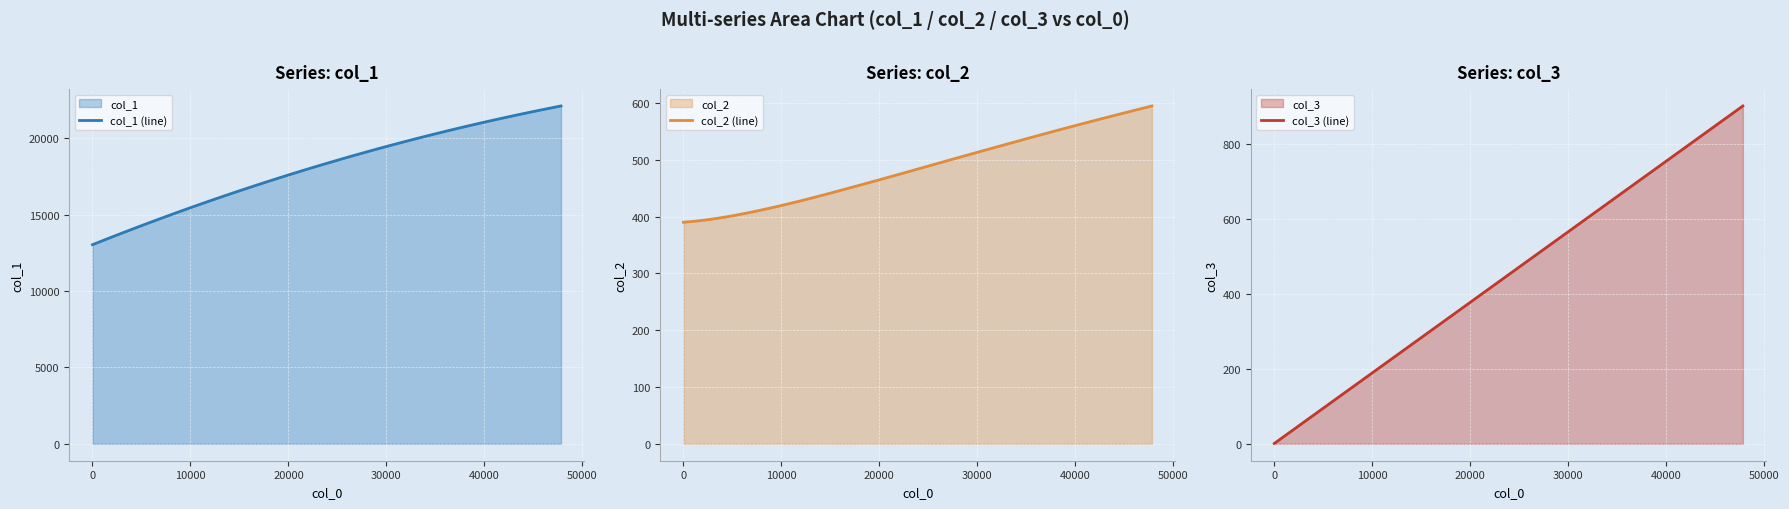

Which series has the largest total across all categories?

col_1 (line)